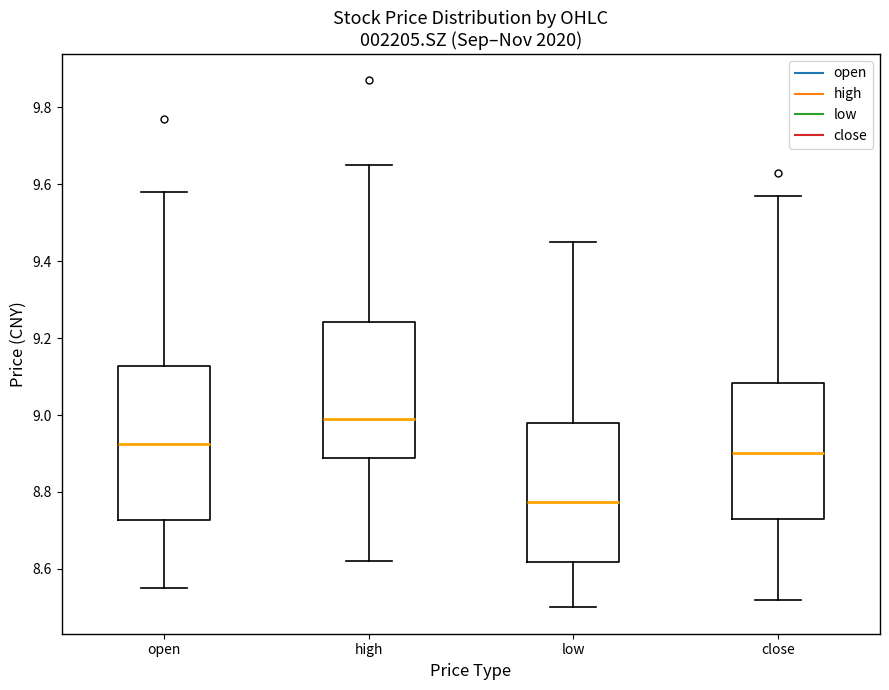

Where does the upper whisker of the box for high end on the y-axis? The values are not printed on the chart, so give them approximately, as read against the axis.

9.66